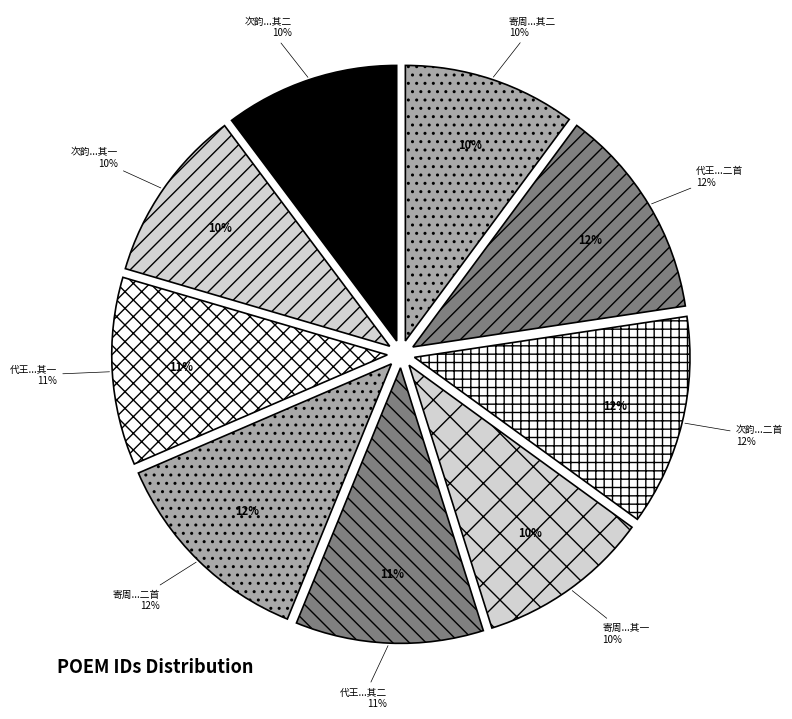

To the nearest percent, what portion does 寄周子充察院二首 其一 represent?

10%